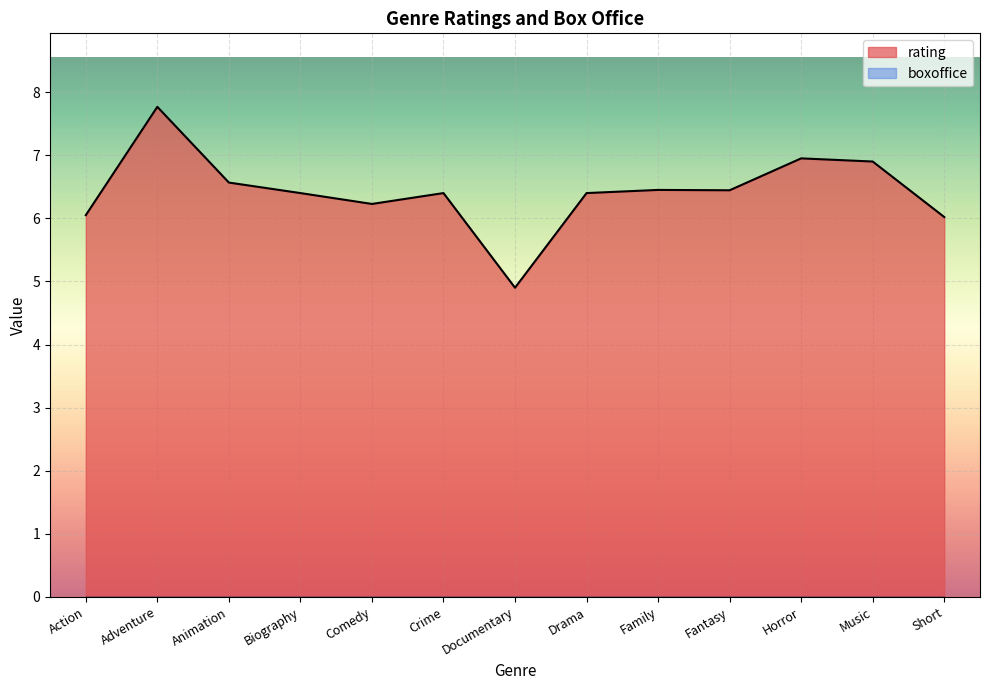

List the labels in order of value, smallest first.

Documentary, Short, Action, Comedy, Biography, Crime, Drama, Fantasy, Family, Animation, Music, Horror, Adventure